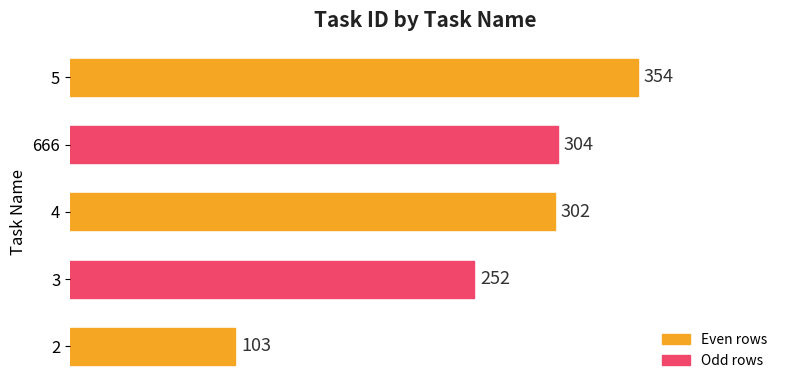

What is the approximate value at 2, to the nearest 50?

100